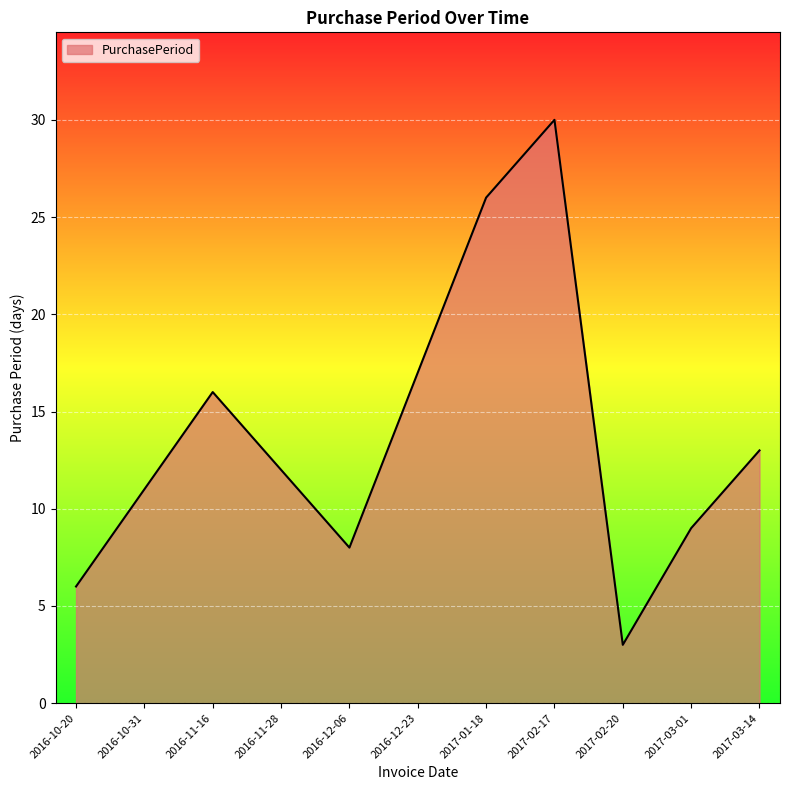

Between 2017-03-14 and 2016-12-06, which is larger?

2017-03-14